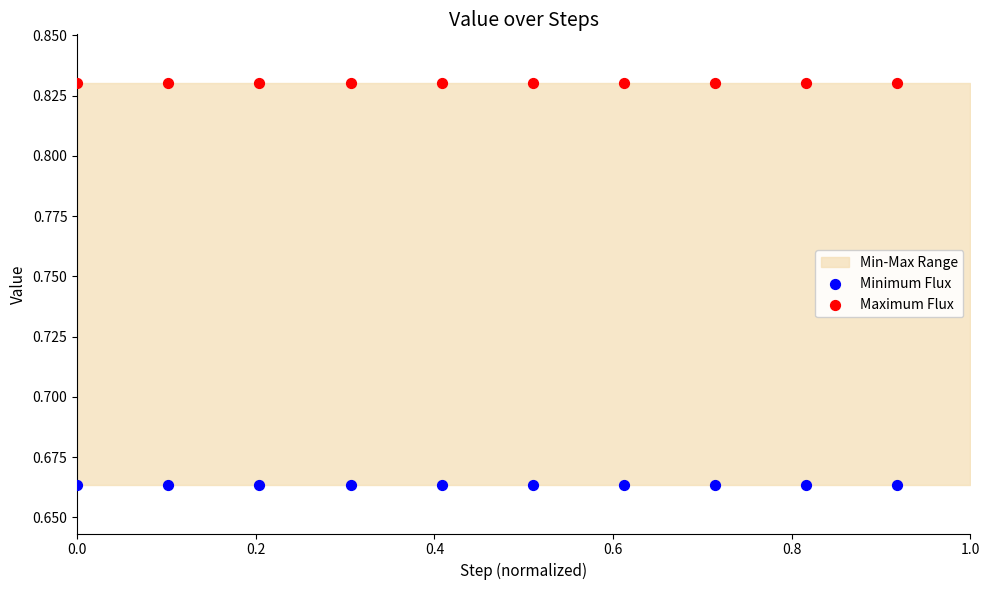

Which series contains the highest Y value?

Maximum Flux